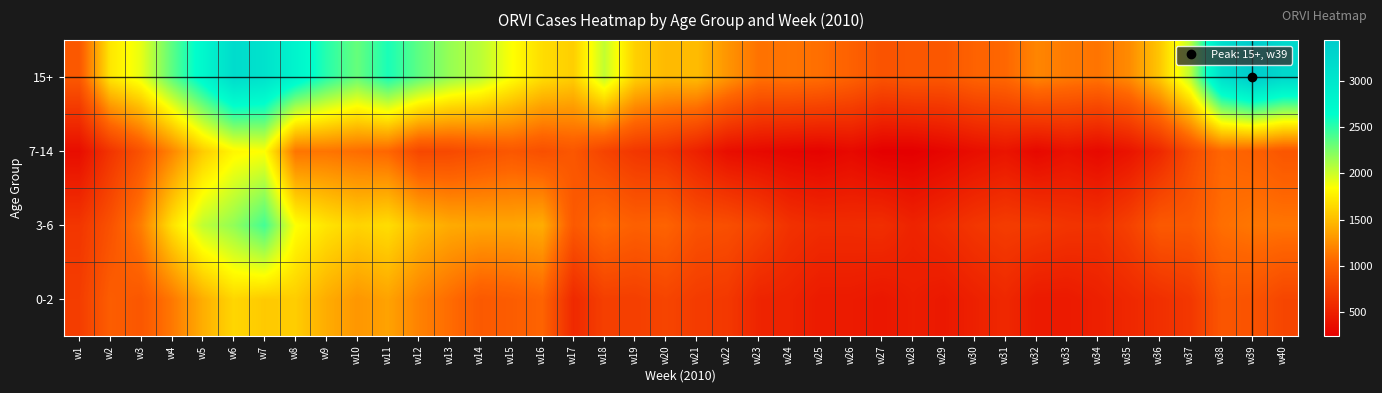

What is the total value across all series at w9?

6760